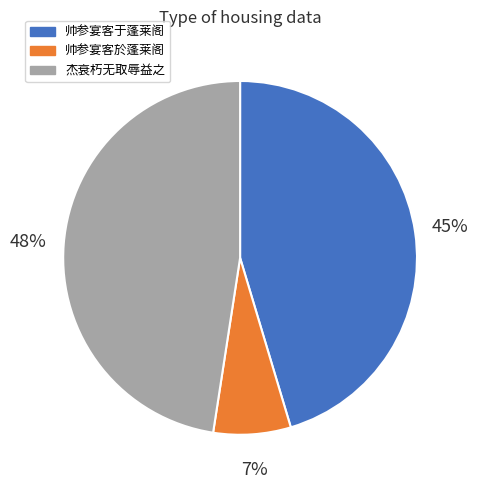

Is there any slice that represents more than half of the pie?

No